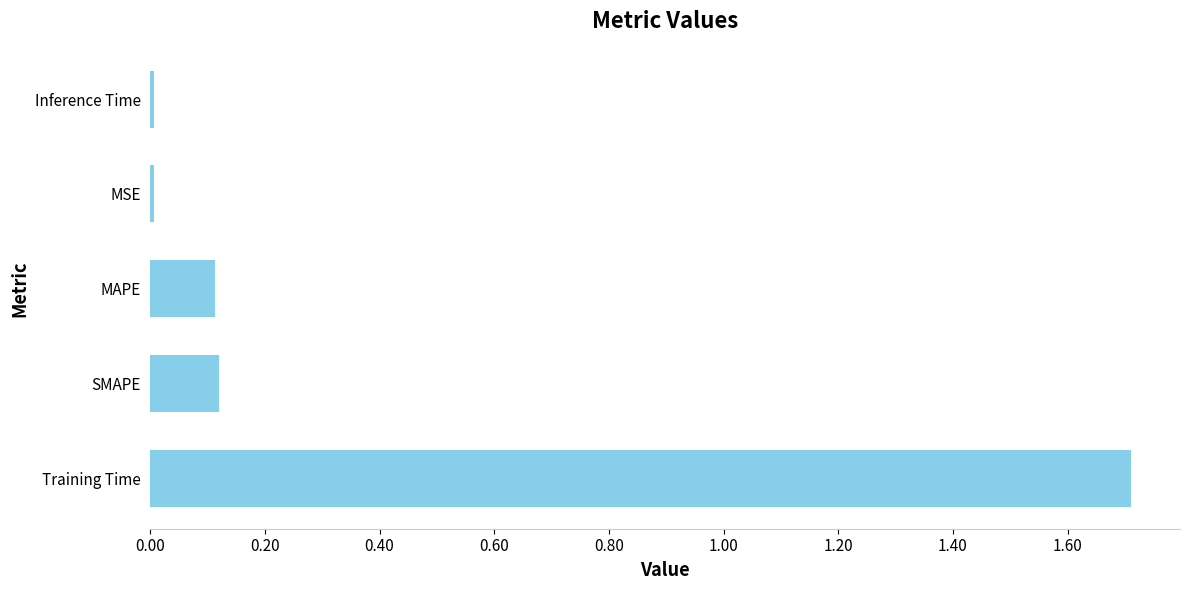

What is the sum of all values?

2.0